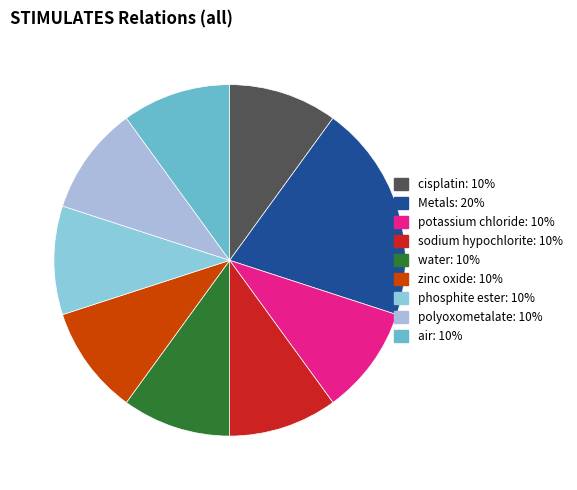

True or false: phosphite ester accounts for 22% of the total.

False